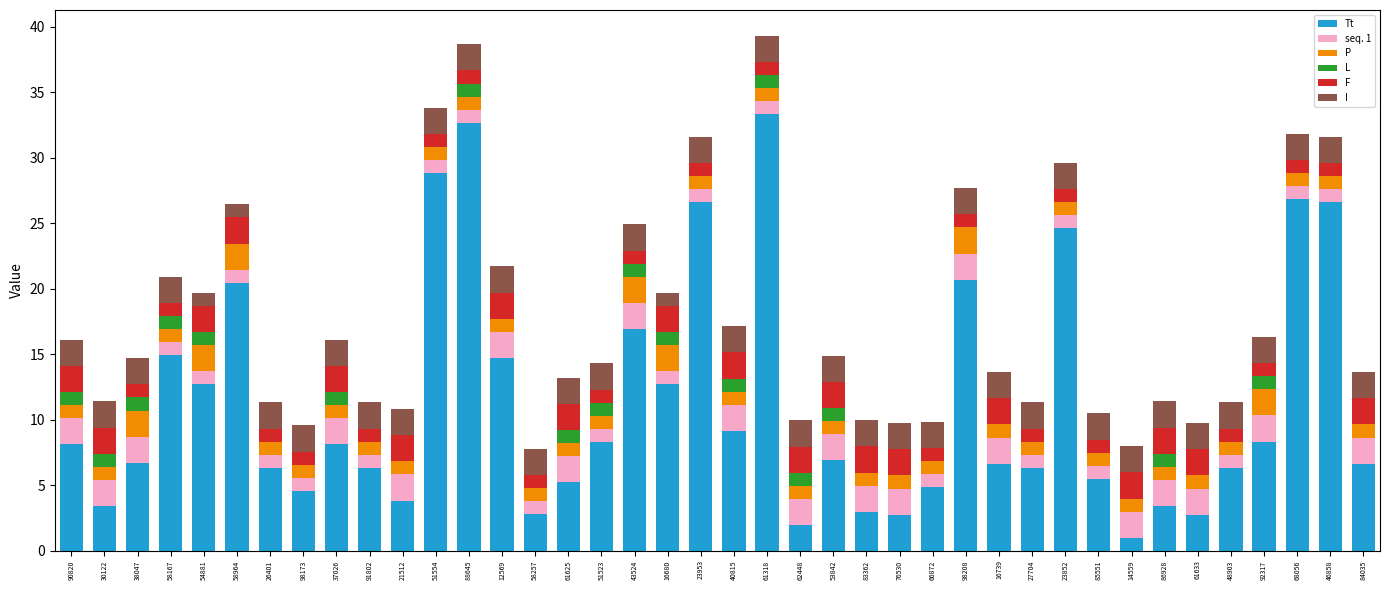

What is the total value across all series at 83362?

10.0